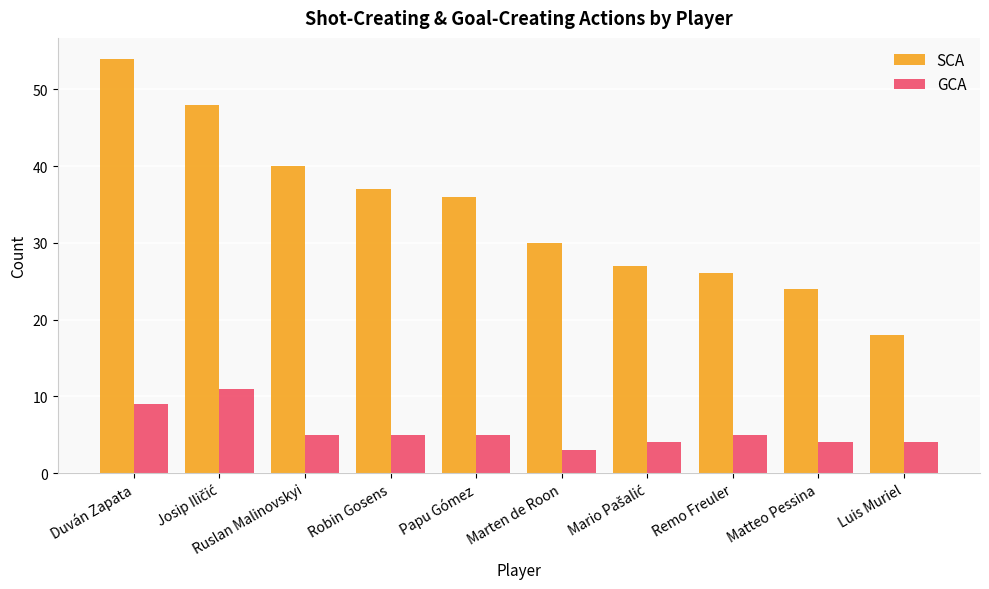

Which series has the largest range (max minus min)?

SCA